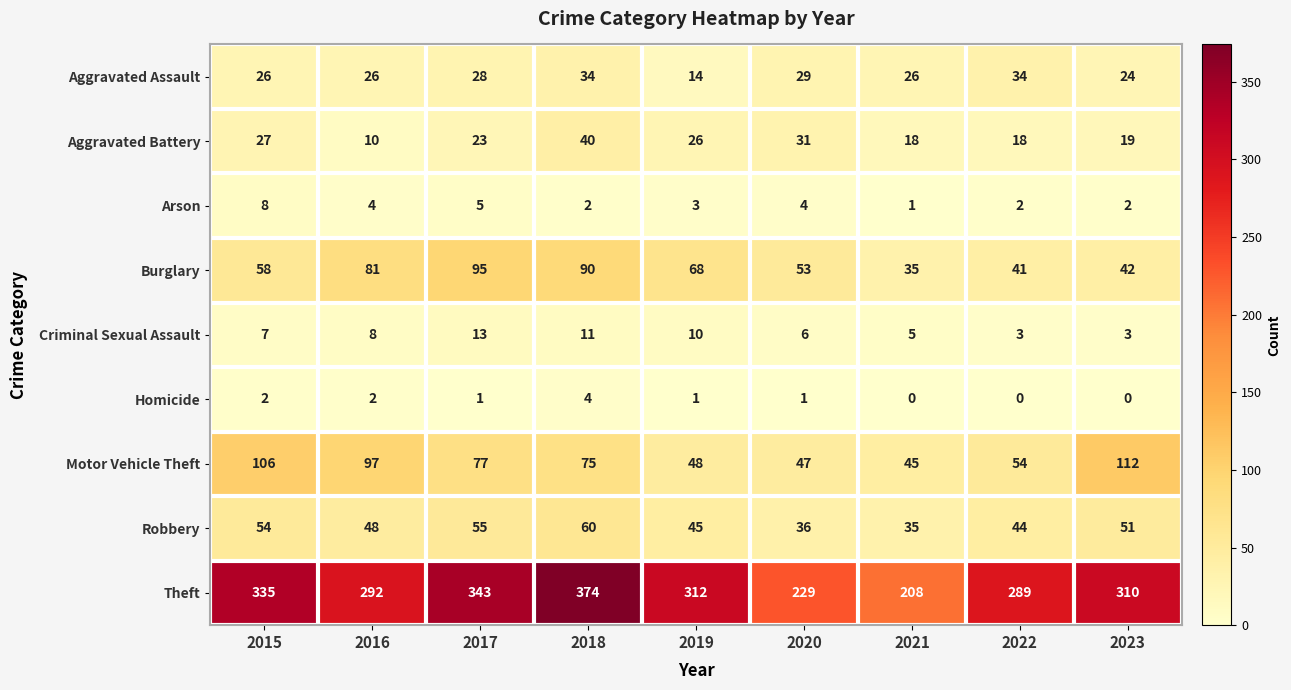

At which label is Criminal Sexual Assault closest to 8?

2016